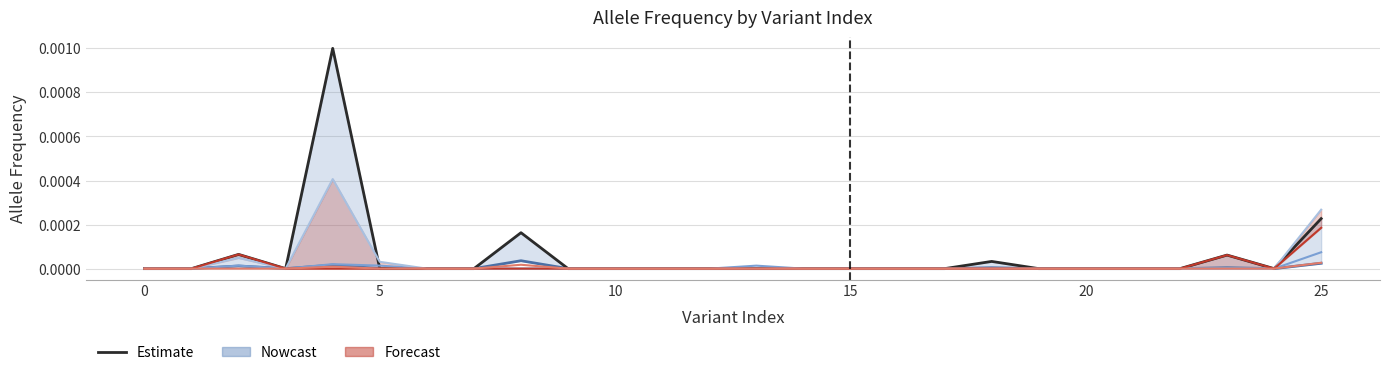

True or false: gnomAD_non_cancer_MAX_AF_adj and gnomAD_NFE_AF intersect in this chart.

False